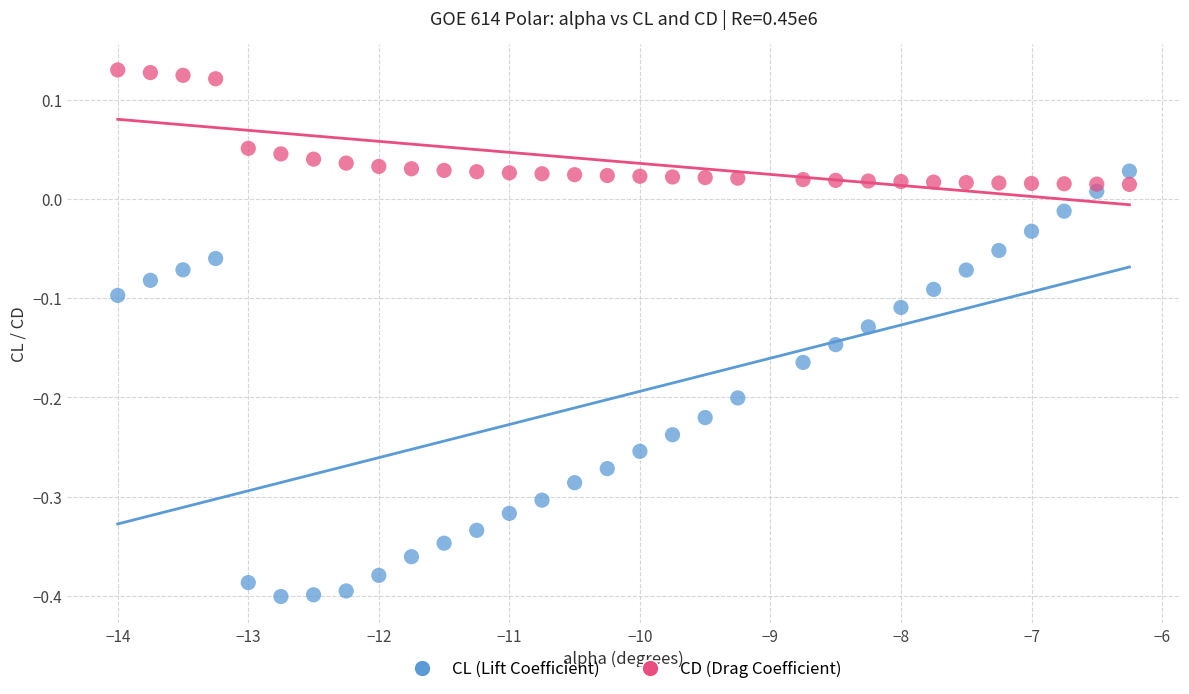

Across all data points, what is the range of Y values (max minus min)?

0.5